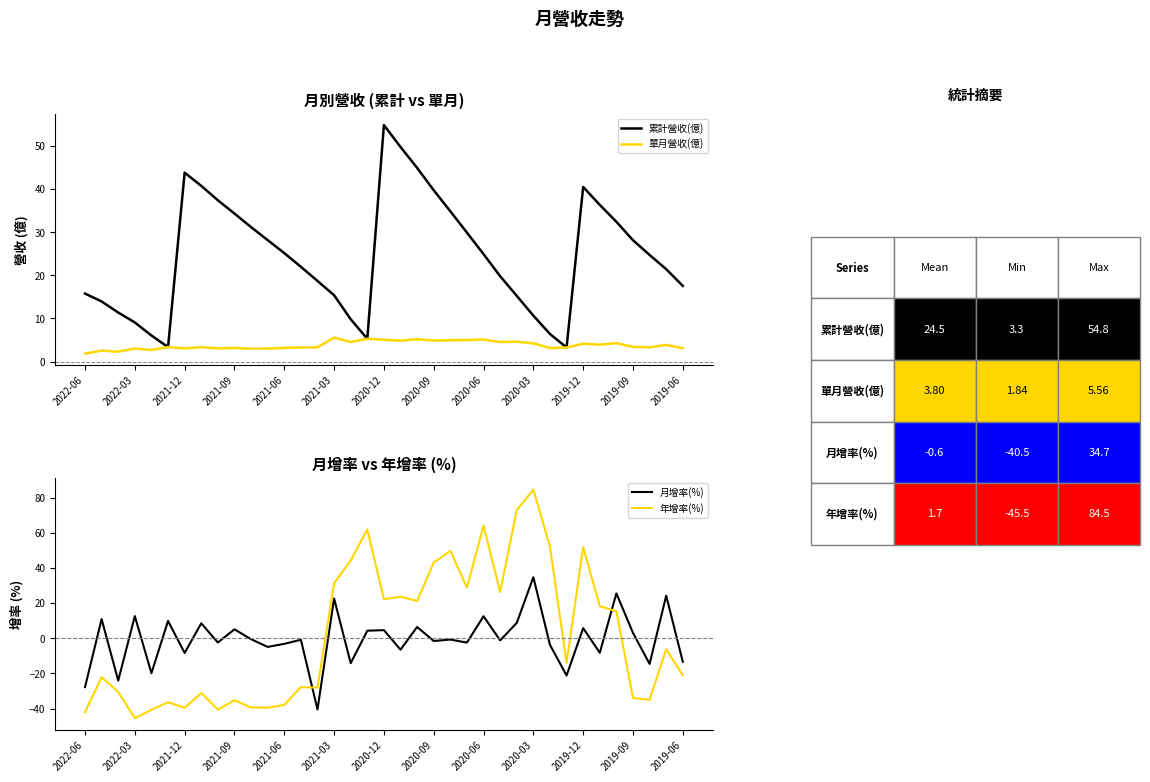

What is the minimum value for 累計營收(億)?

3.3